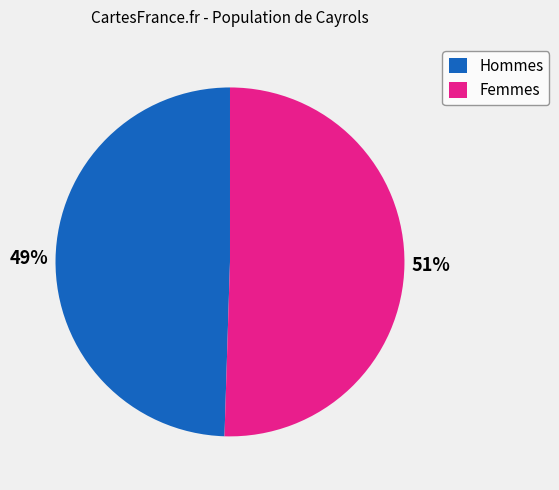

How many segments does this pie chart have?

2